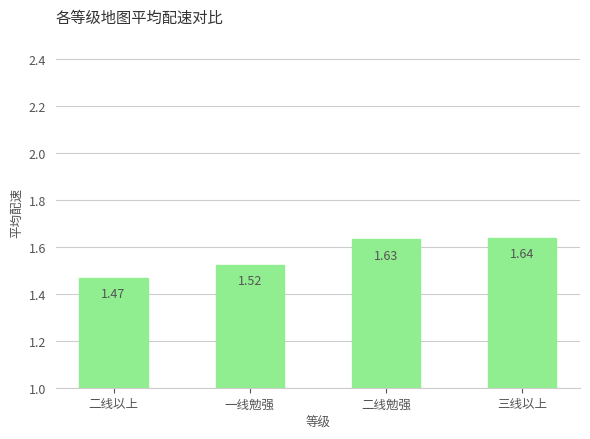

At which category does the chart reach its peak across all series?

三线以上